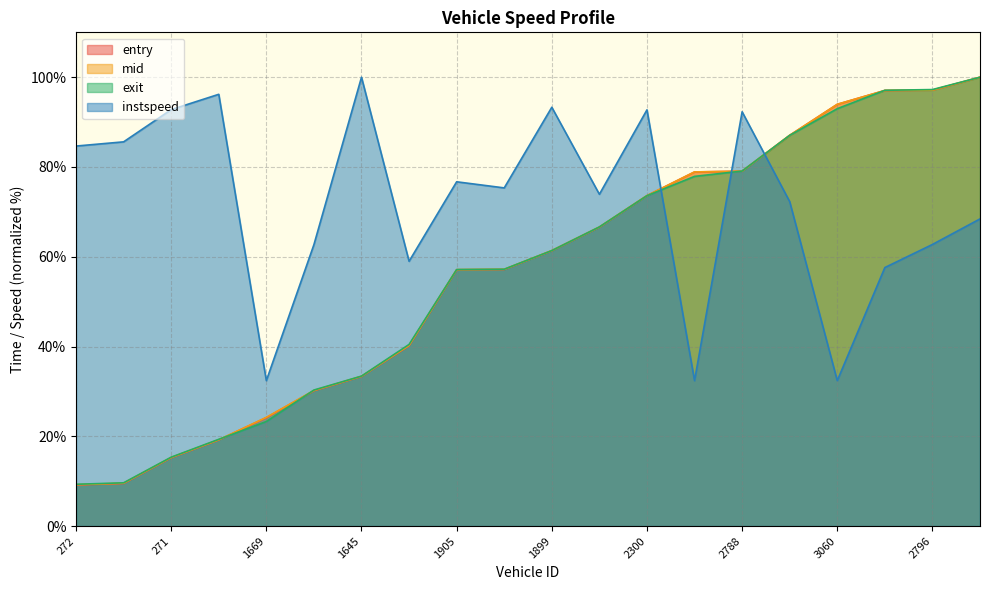

The exit series shows 42.6 at 2300. True or false?

False